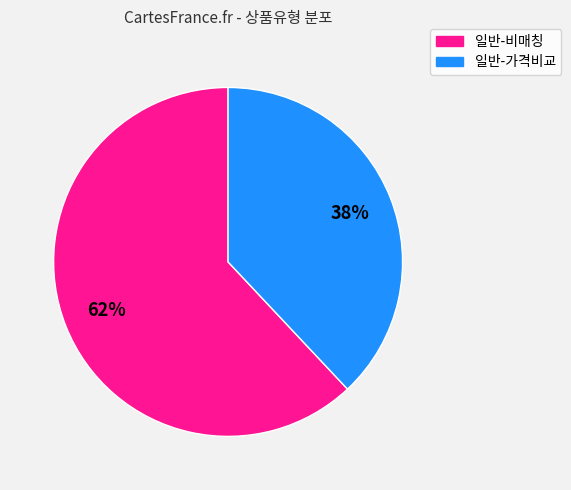

Which slice is the largest?

일반-비매칭